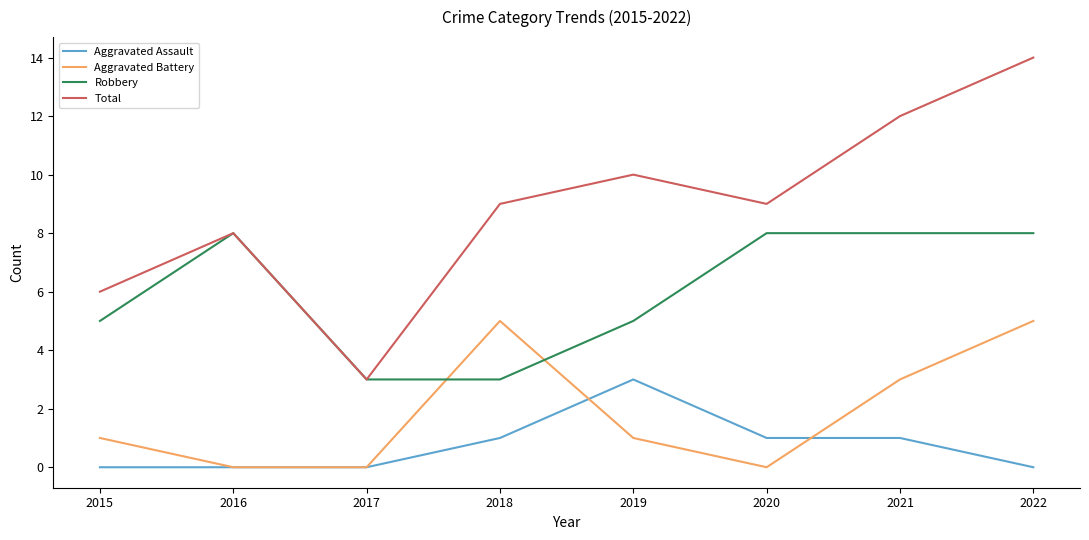

Rank the series by their maximum value, from highest to lowest.

Total, Robbery, Aggravated Battery, Aggravated Assault